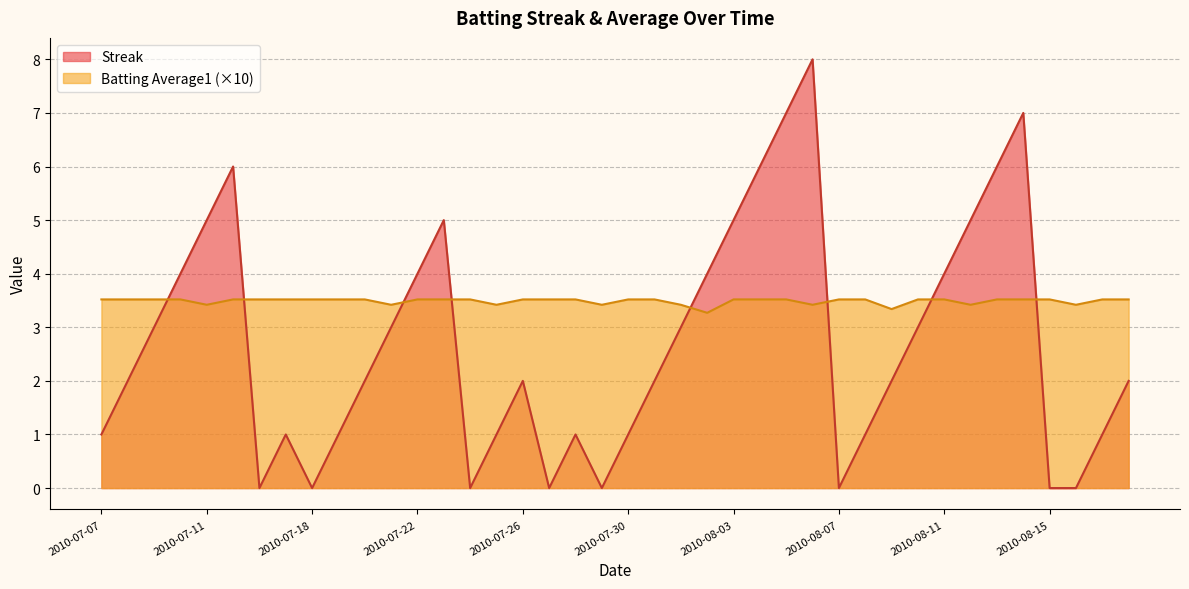

Reading left to right, what are all the values shown in this chart?

Streak: 1.0	2.0	3.0	4.0	5.0	6.0	0.0	1.0	0.0	1.0	2.0	3.0	4.0	5.0	0.0	1.0	2.0	0.0	1.0	0.0	1.0	2.0	3.0	4.0	5.0	6.0	7.0	8.0	0.0	1.0	2.0	3.0	4.0	5.0	6.0	7.0	0.0	0.0	1.0	2.0
Batting Average1: 3.5	3.5	3.5	3.5	3.4	3.5	3.5	3.5	3.5	3.5	3.5	3.4	3.5	3.5	3.5	3.4	3.5	3.5	3.5	3.4	3.5	3.5	3.4	3.3	3.5	3.5	3.5	3.4	3.5	3.5	3.3	3.5	3.5	3.4	3.5	3.5	3.5	3.4	3.5	3.5